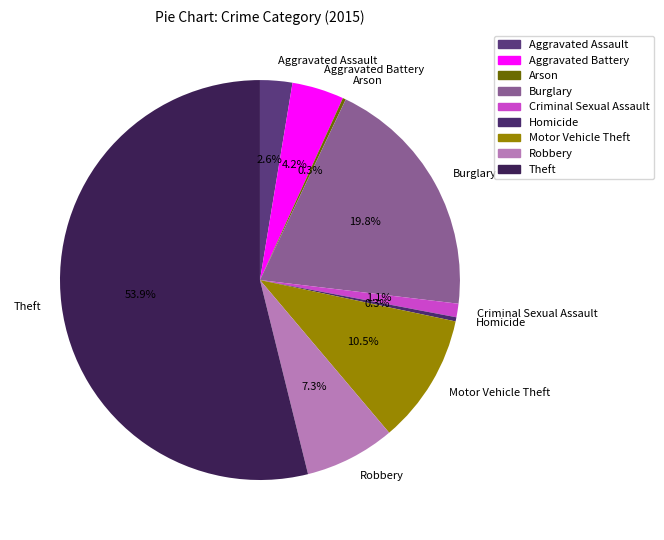

Which slice is the largest?

Theft